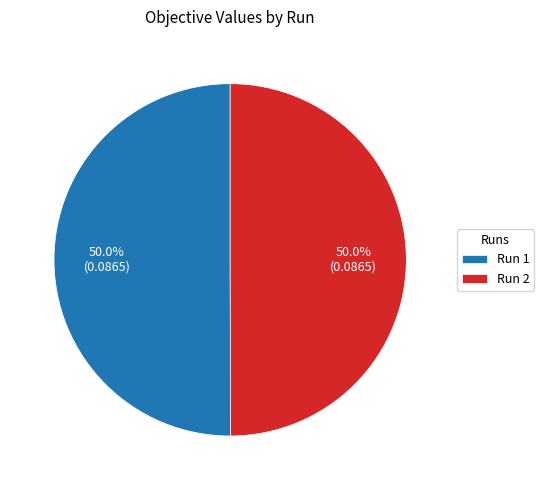

How many segments does this pie chart have?

2